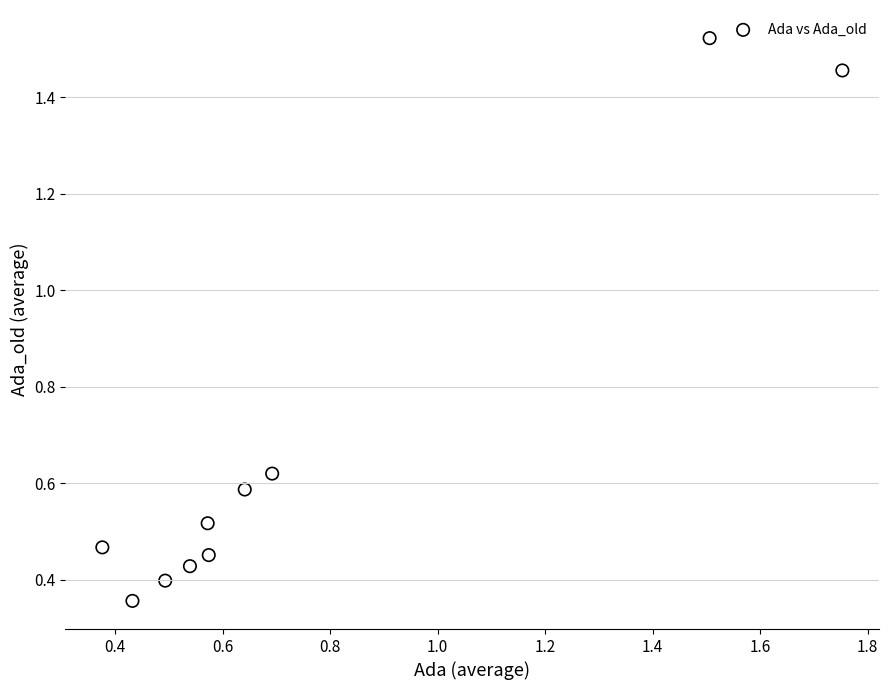

What is the range of Y values (max minus min)?

1.2